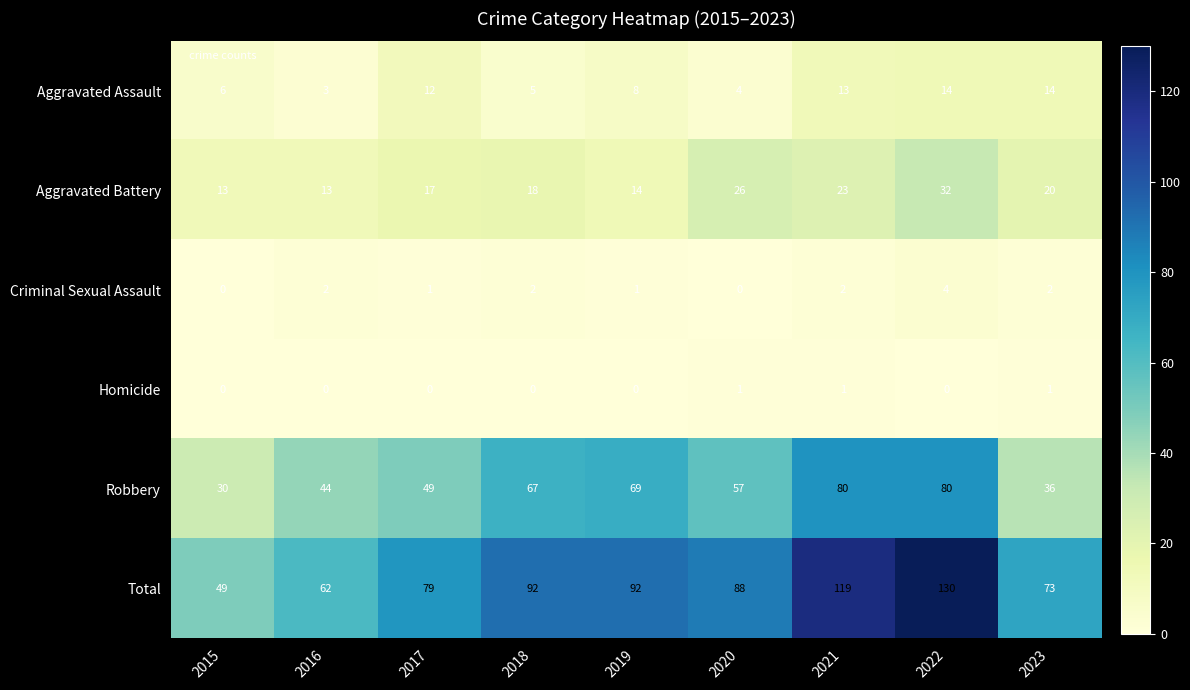

At how many categories does at least one series exceed 23?

9